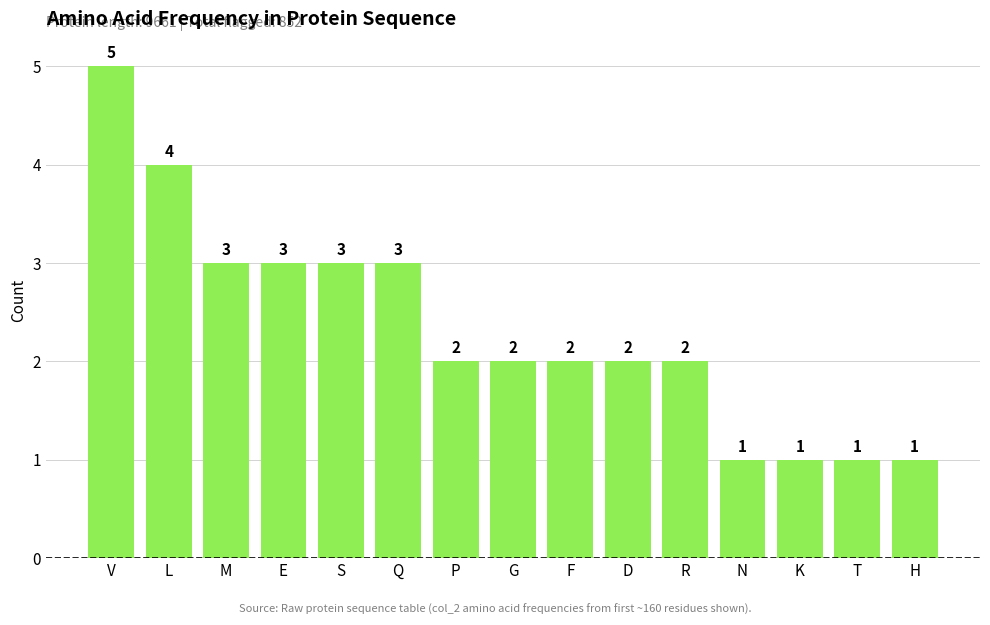

At which category does the chart reach its peak across all series?

V